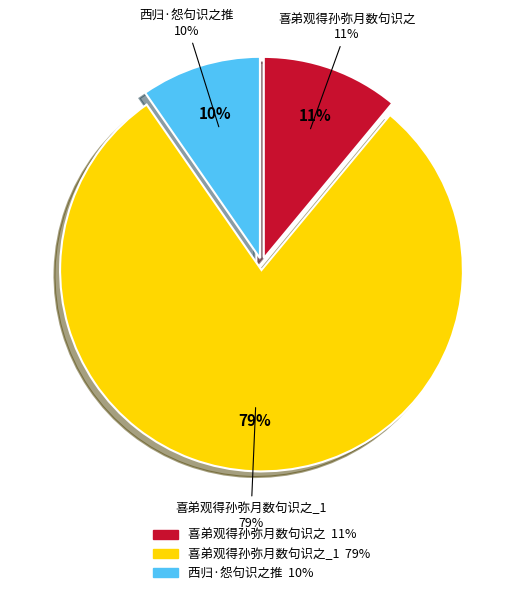

To the nearest percent, what portion does 喜弟观得孙弥月数句识之 represent?

11%